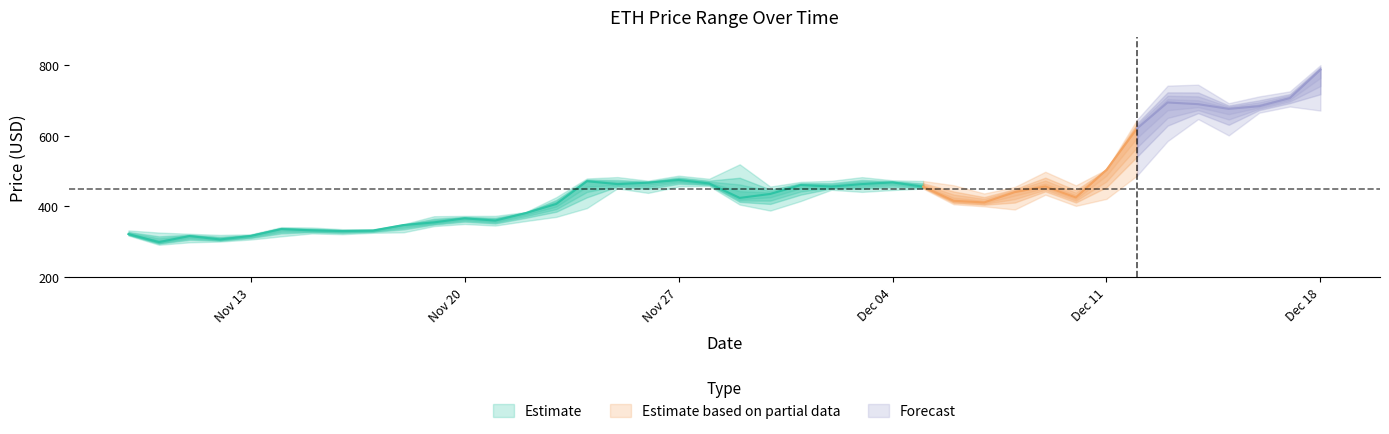

True or false: high and low cross at least once.

False